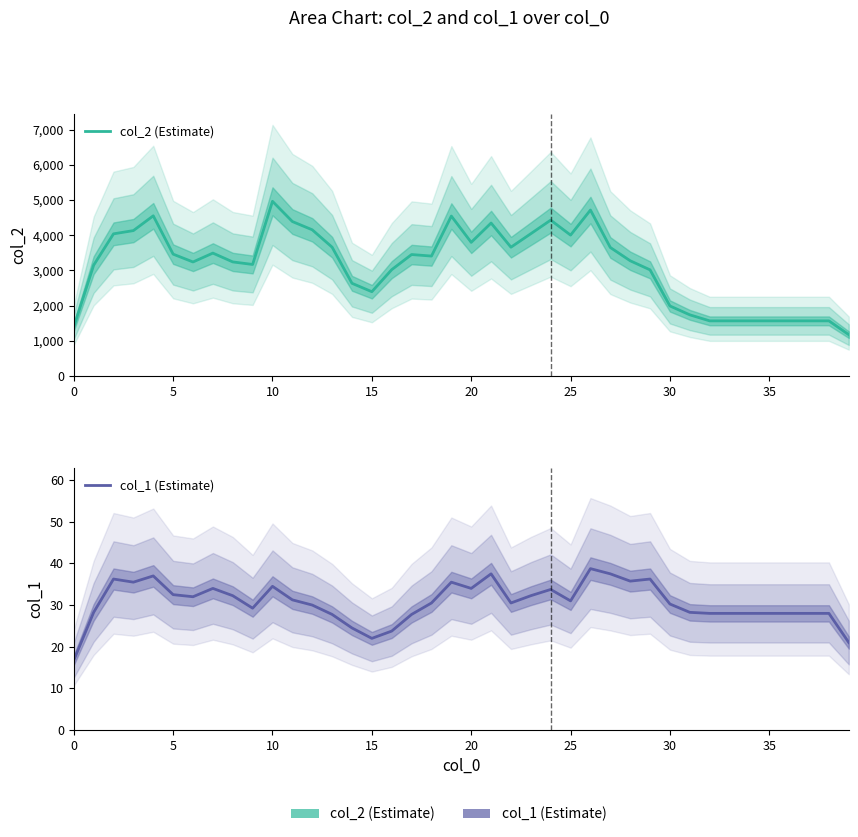

What is the value of the col_2 (Estimate) point at the 15th from the left?

2635.2